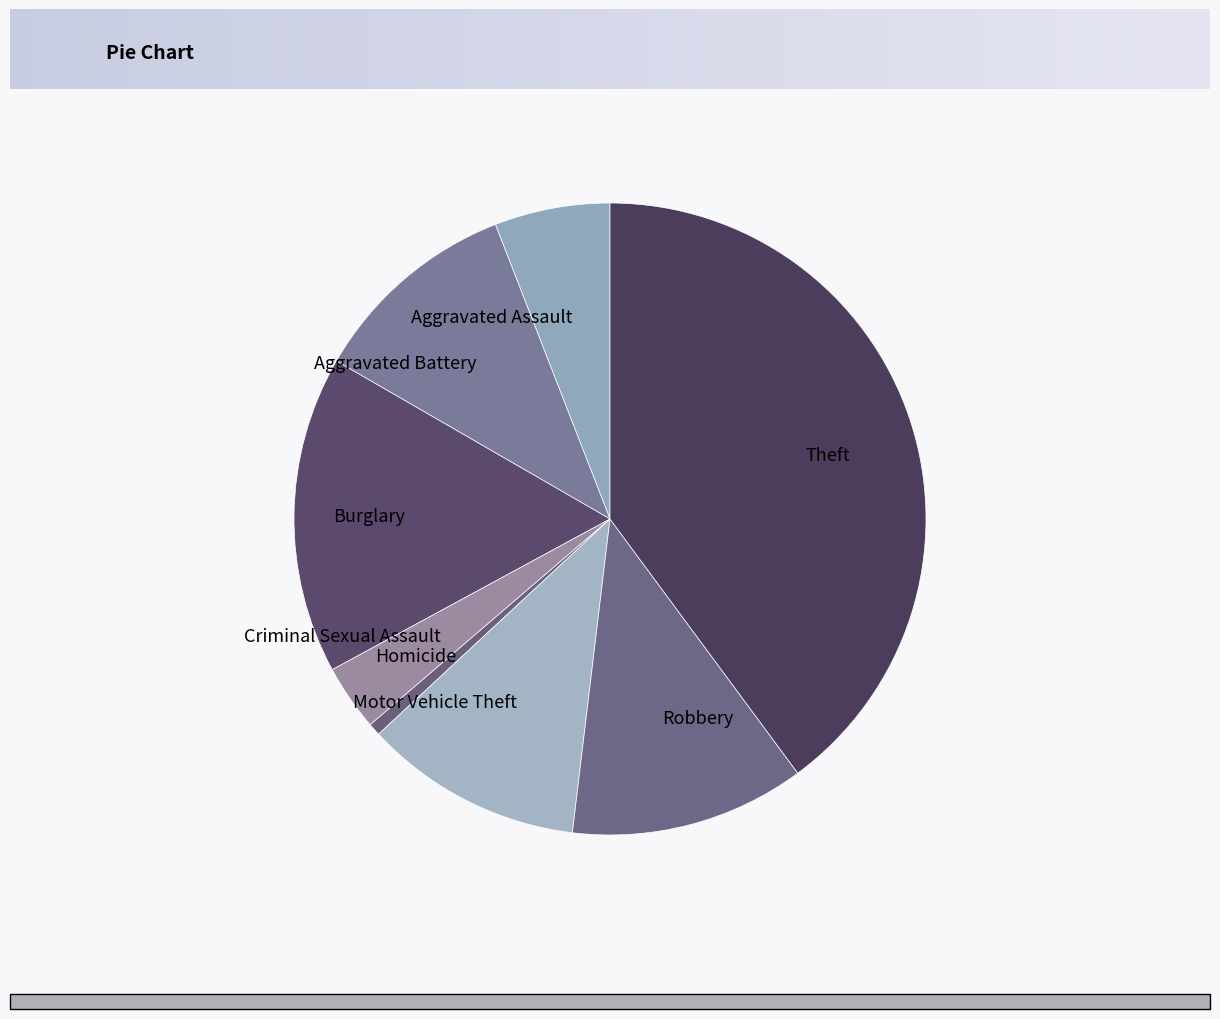

Which category has the biggest portion of the pie?

Theft